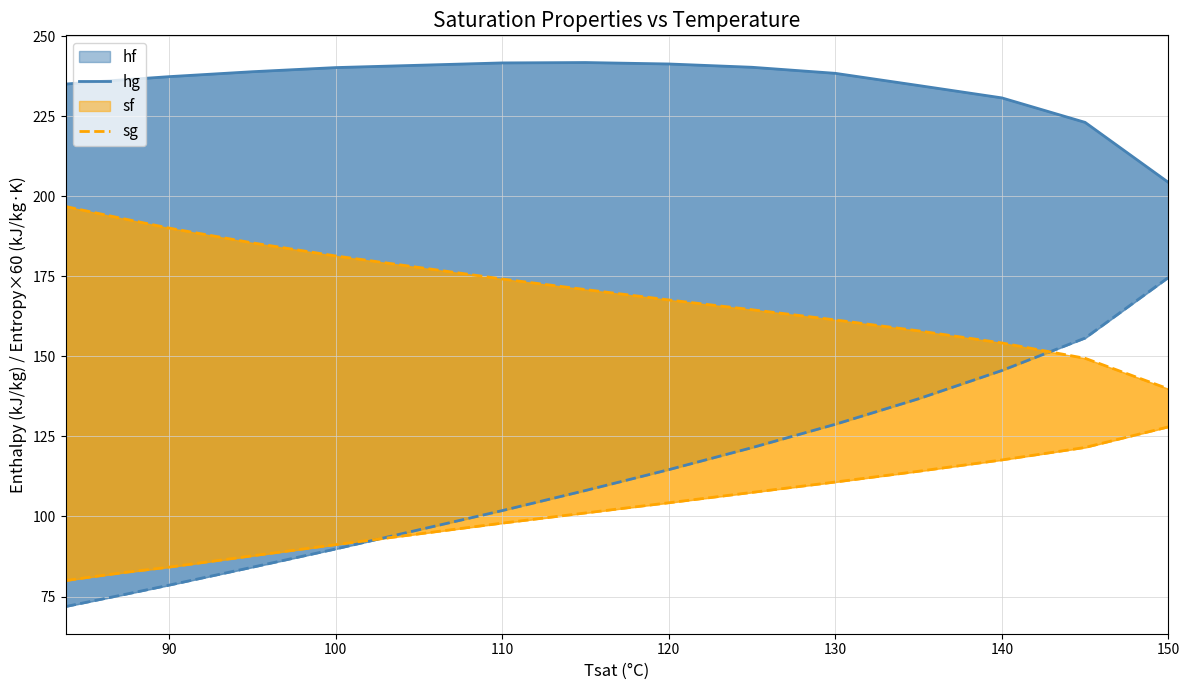

Which series has the largest total across all categories?

hg